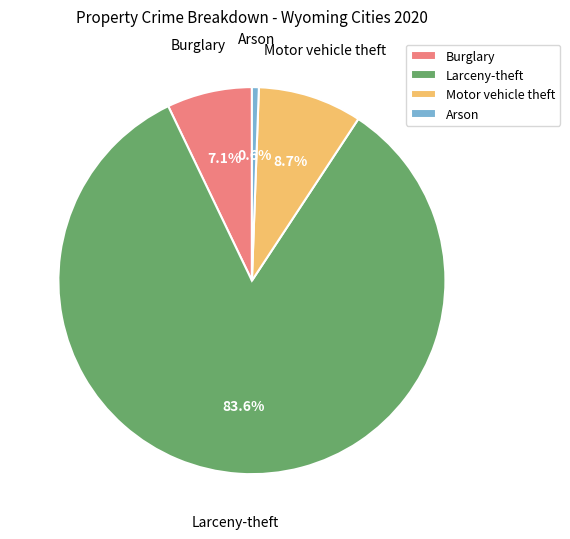

Is there any slice that represents more than half of the pie?

Yes